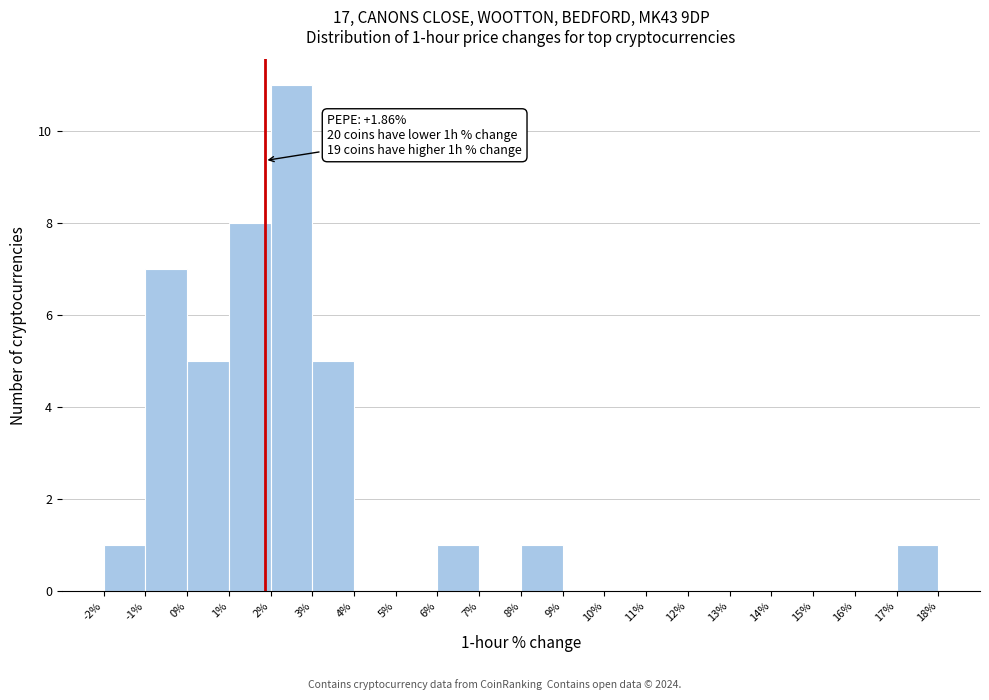

Which range on the x-axis has the tallest bar?

2% to 3%